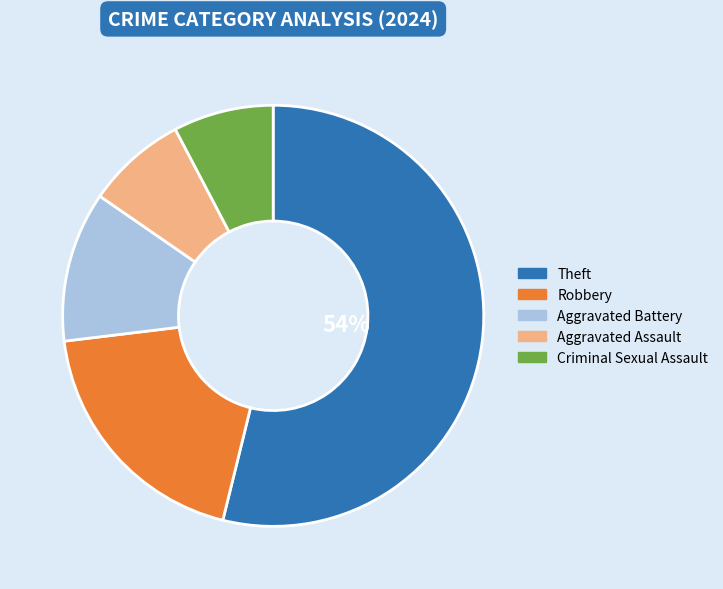

To the nearest percent, what is the difference between the largest and smallest slice percentages?

46%